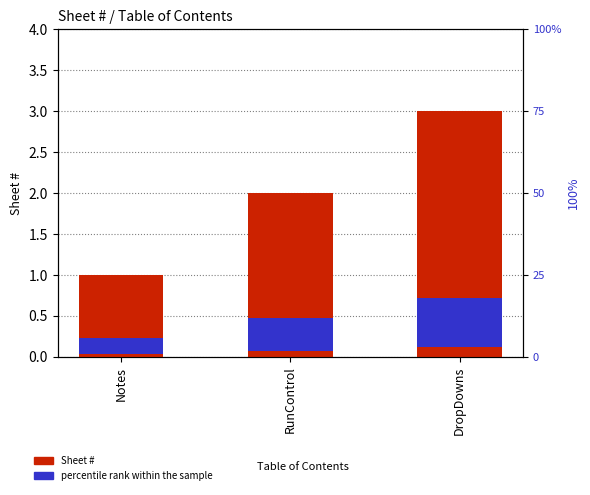

What is the value of the percentile rank within the sample bar at the 2nd from the left?

10.0